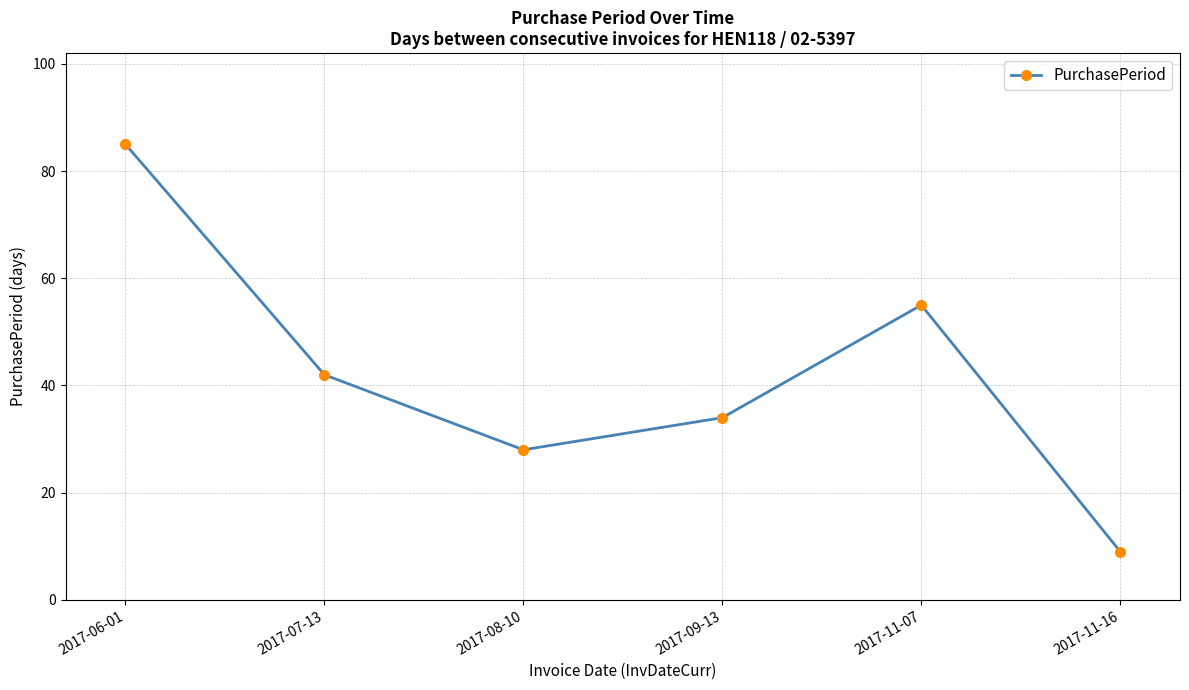

How many lines are shown in the chart?

1